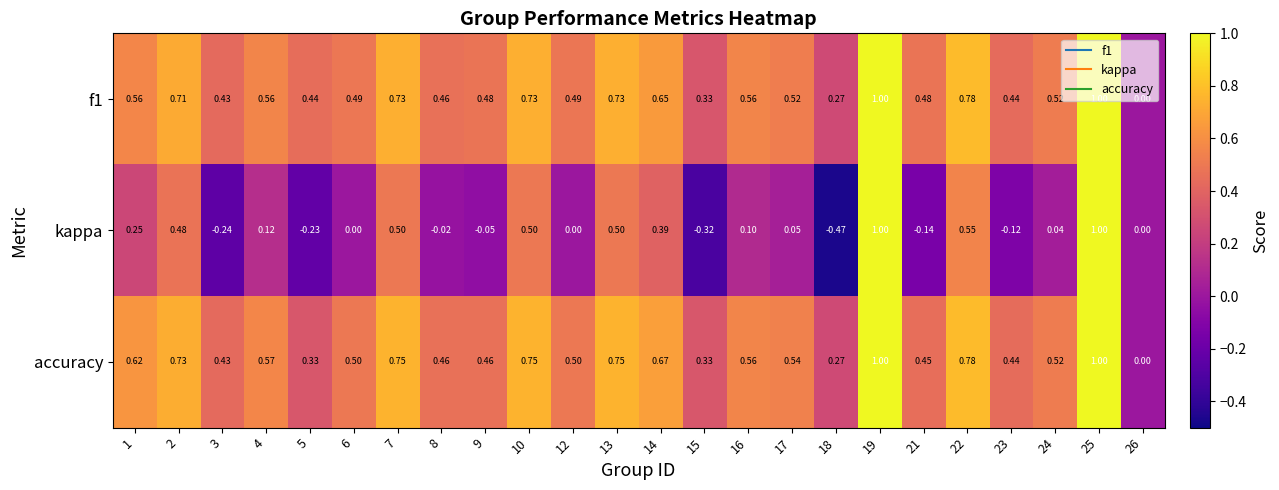

Is the value of kappa at 23 greater than the value of f1 at 1?

No